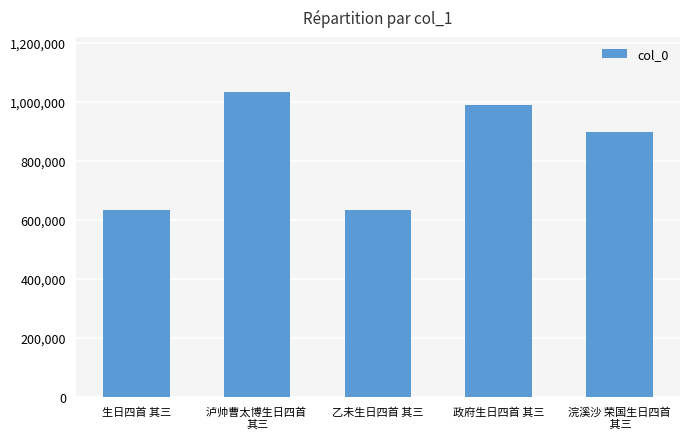

What is the smallest value displayed?

632159